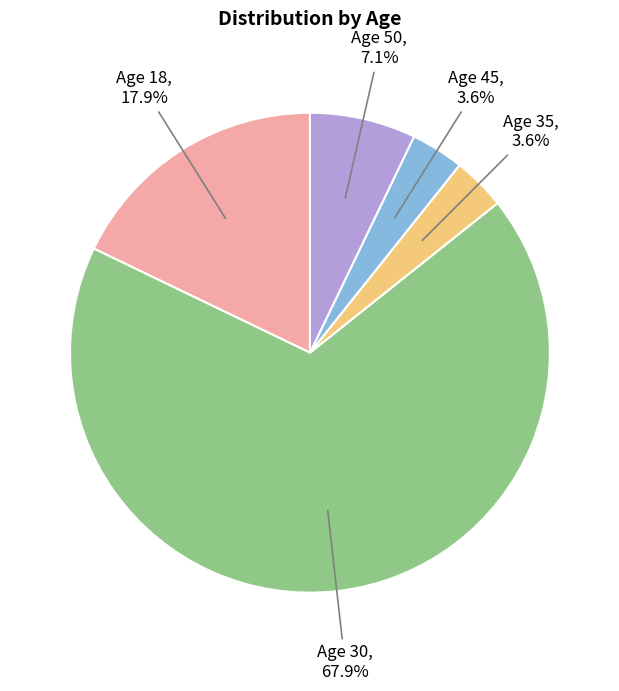

To the nearest percent, what is the average slice percentage?

20%